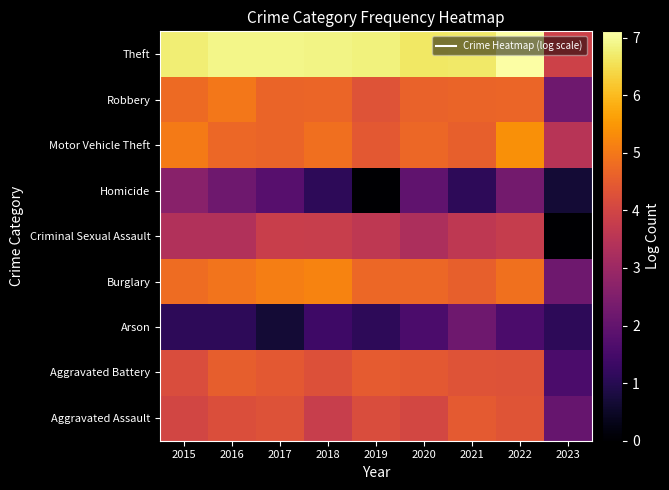

How many categories are shown in the chart?

9